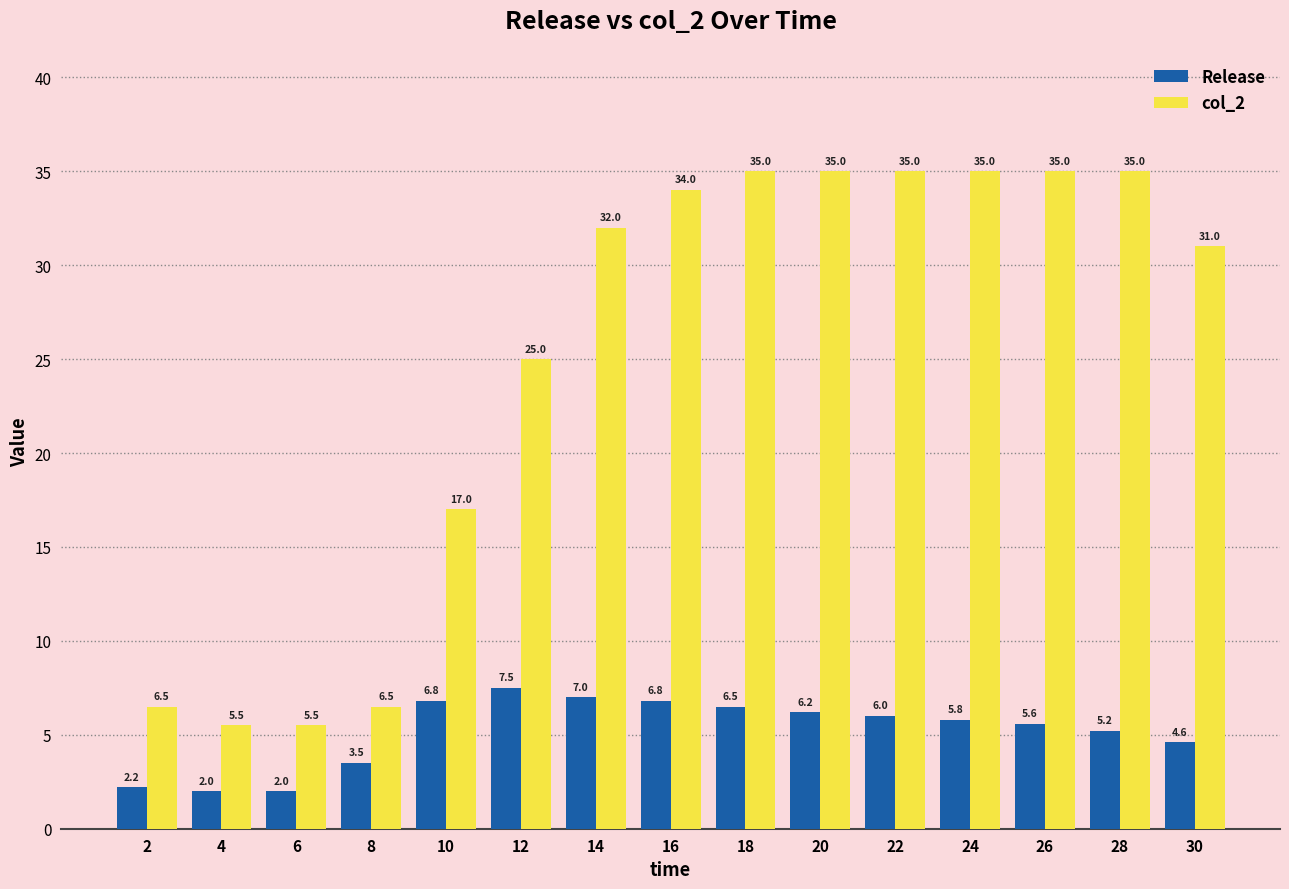

Count the number of categories in the chart.

15